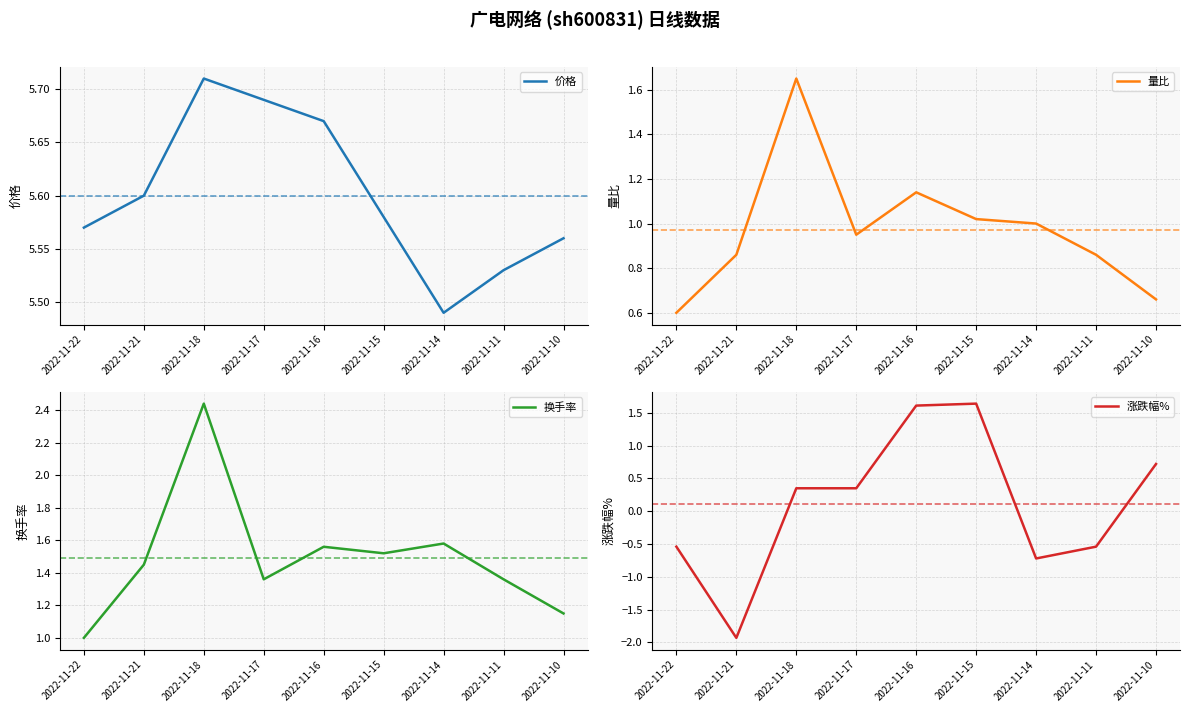

Read the 涨跌幅% value at 2022-11-10.

0.7